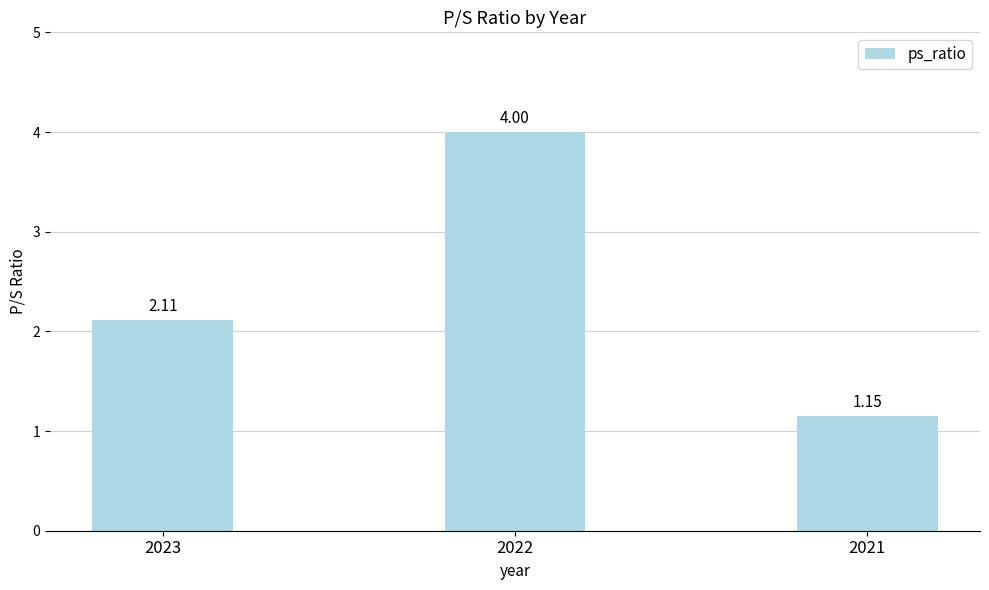

How many data points does each series have?

3